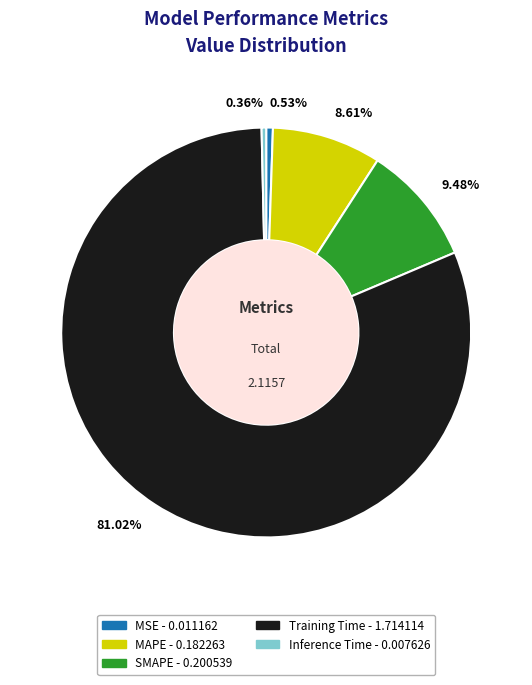

Between Inference Time and Training Time, which is larger?

Training Time